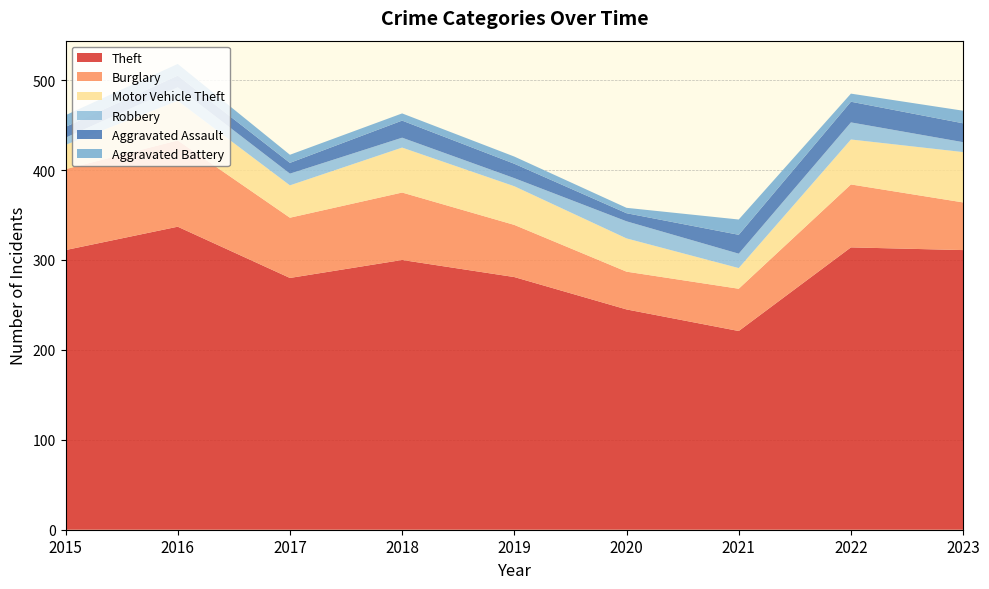

Reading left to right, transcribe all the data shown in this chart.

Theft: 311	337	280	300	281	245	221	314	311
Burglary: 90	96	67	75	58	42	47	70	53
Motor Vehicle Theft: 27	44	36	50	43	37	23	50	56
Robbery: 8	15	13	11	9	19	16	19	11
Aggravated Assault: 12	13	12	19	16	9	21	23	21
Aggravated Battery: 13	13	9	8	8	6	17	9	14